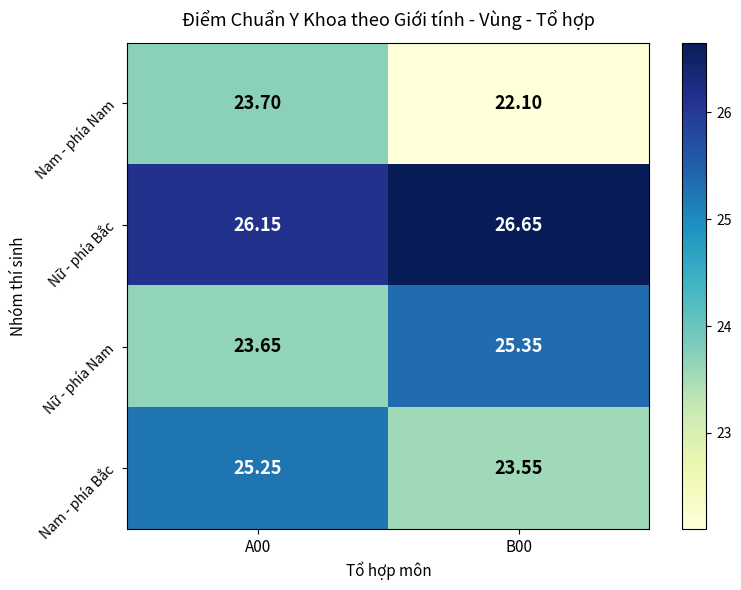

Rank the series at B00 from highest to lowest value.

Nữ - phía Bắc, Nữ - phía Nam, Nam - phía Bắc, Nam - phía Nam